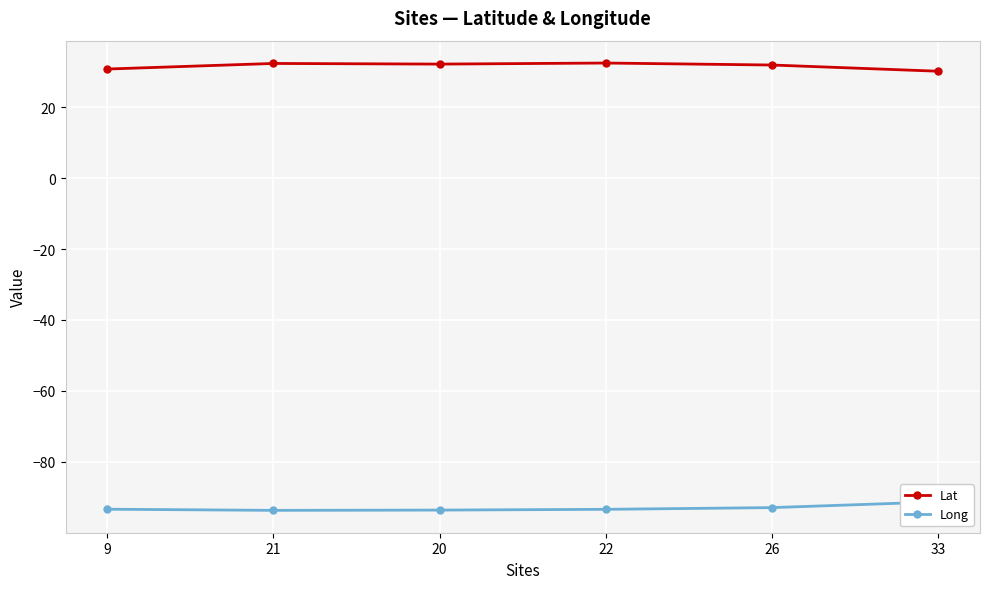

How many lines are shown in the chart?

2